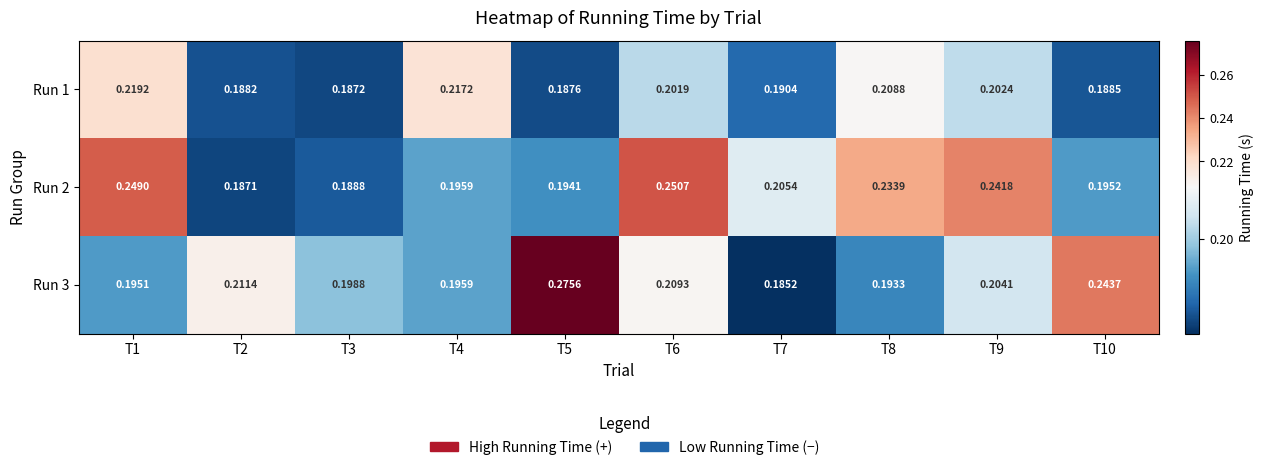

Is the value of Run 3 at T7 greater than the value of Run 2 at T9?

No